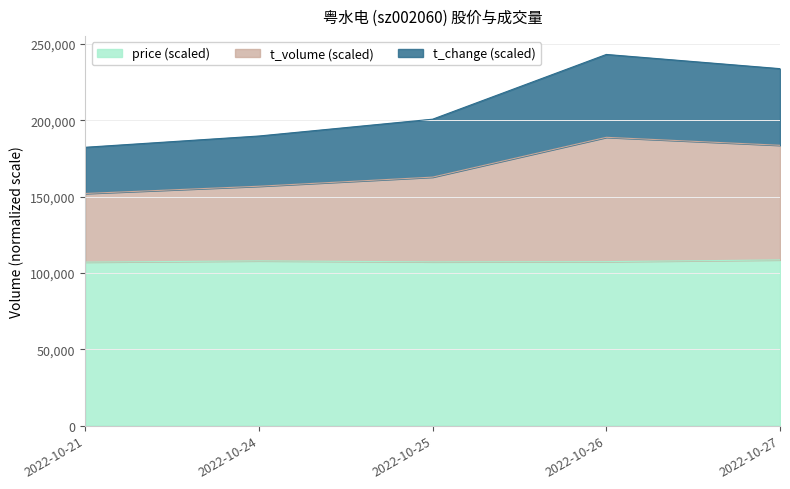

At which category is the sum across all series the highest?

2022-10-26